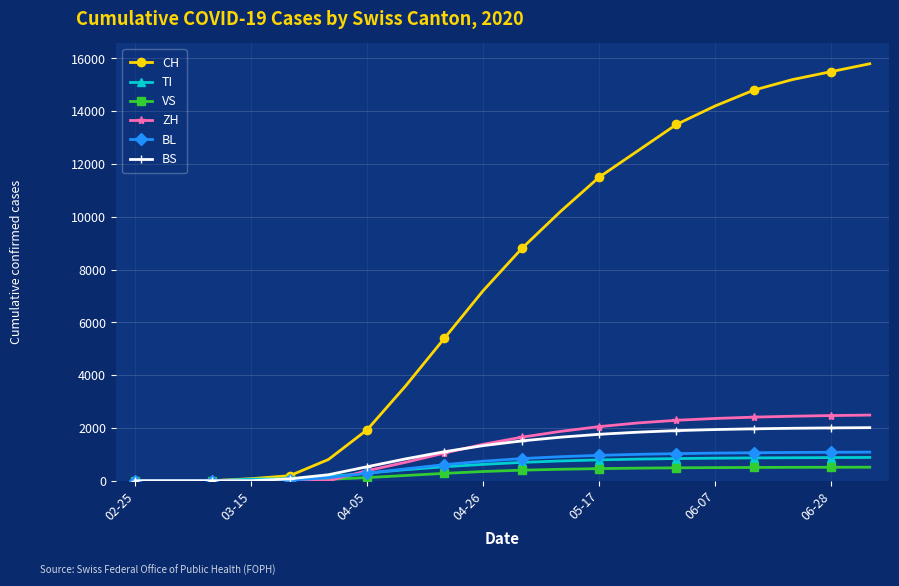

What are all the series names shown in the legend?

CH, TI, VS, ZH, BL, BS